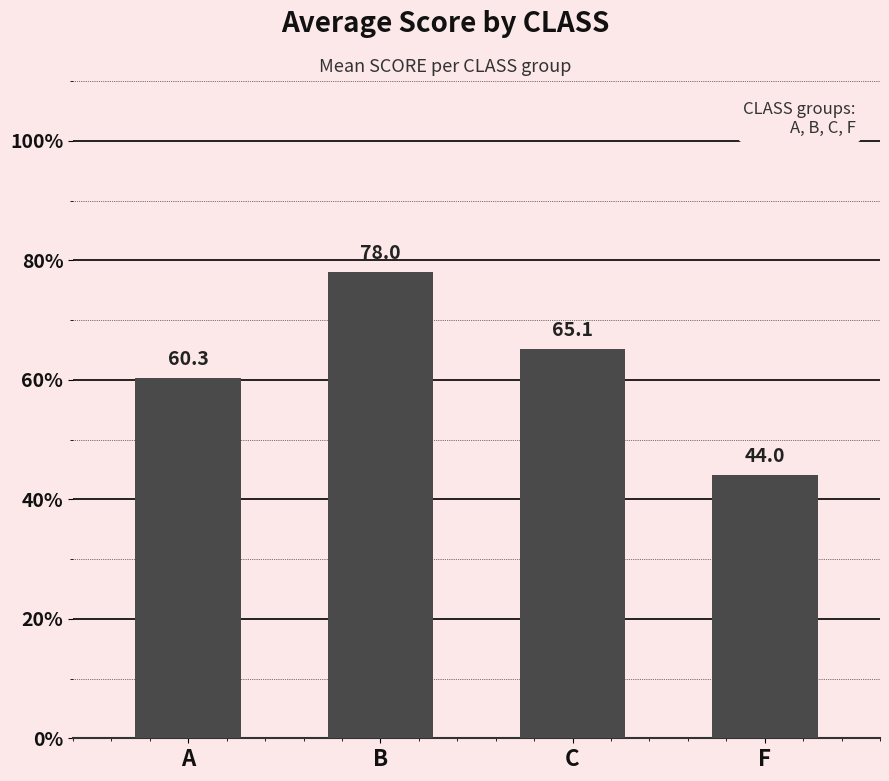

How many categories are shown in the chart?

4